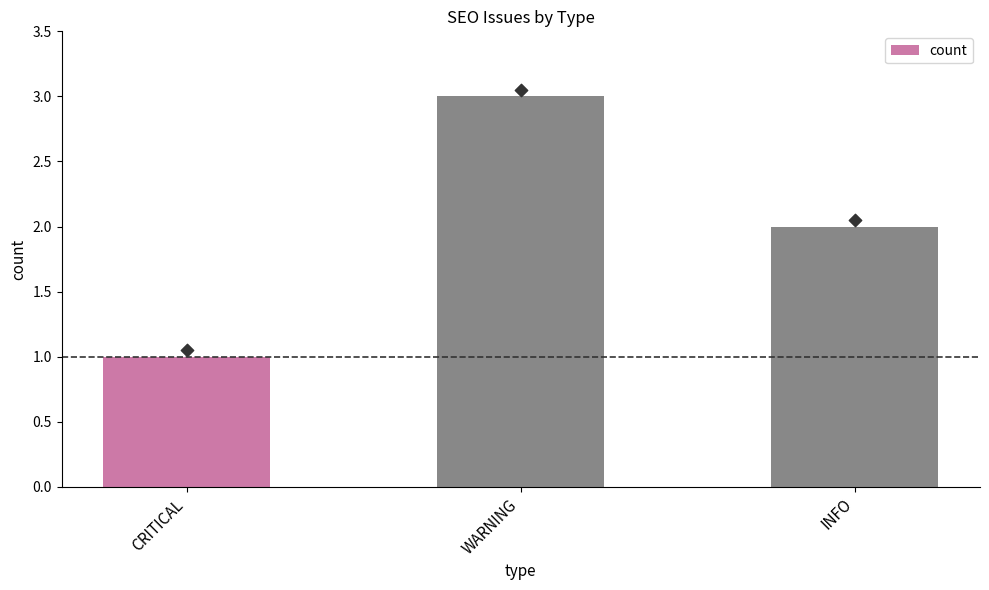

What is the change in value from CRITICAL to WARNING?

+2